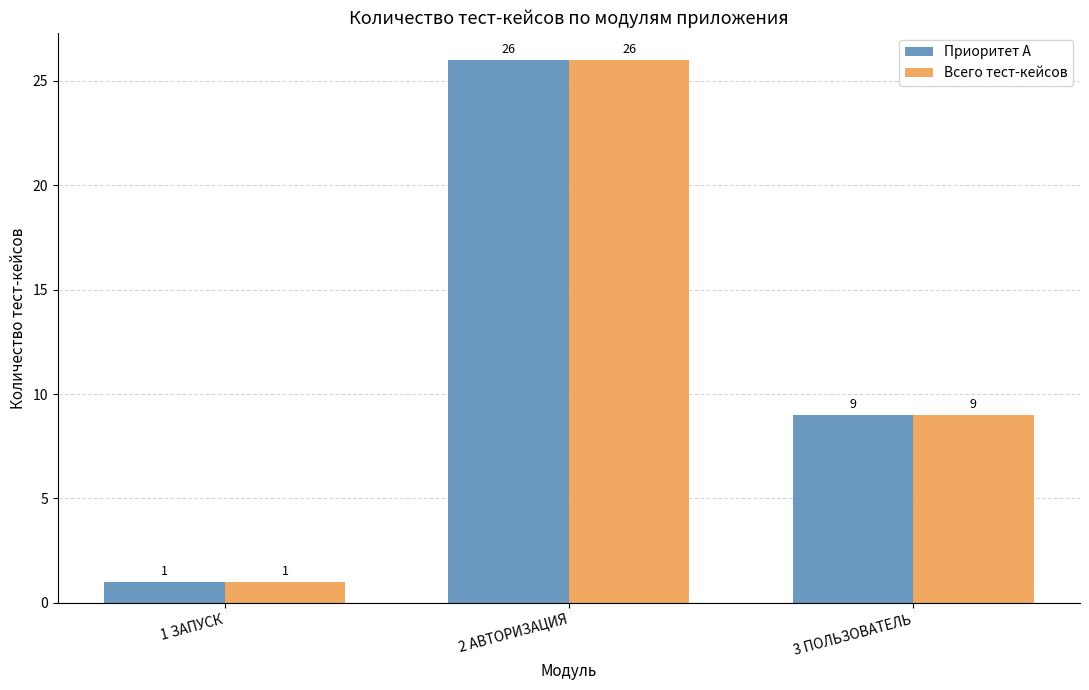

Is the value of Приоритет A at 1 ЗАПУСК greater than the value of Всего тест-кейсов at 2 АВТОРИЗАЦИЯ?

No